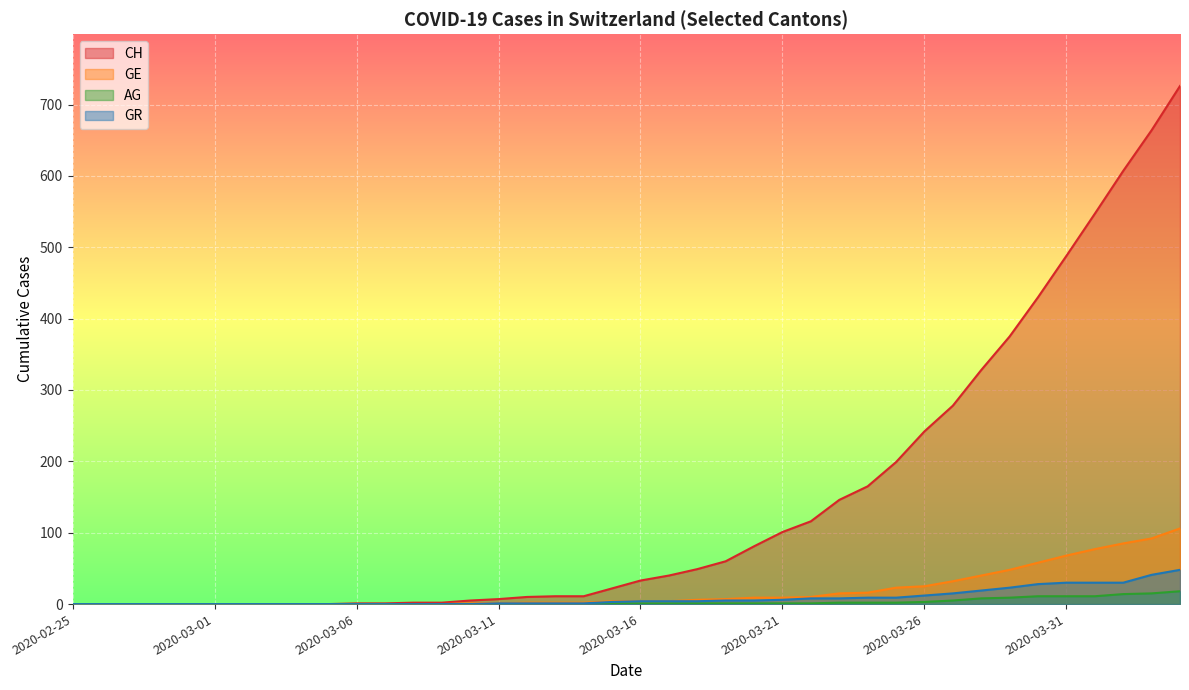

What is the label of the 39th point from the left?

2020-04-03